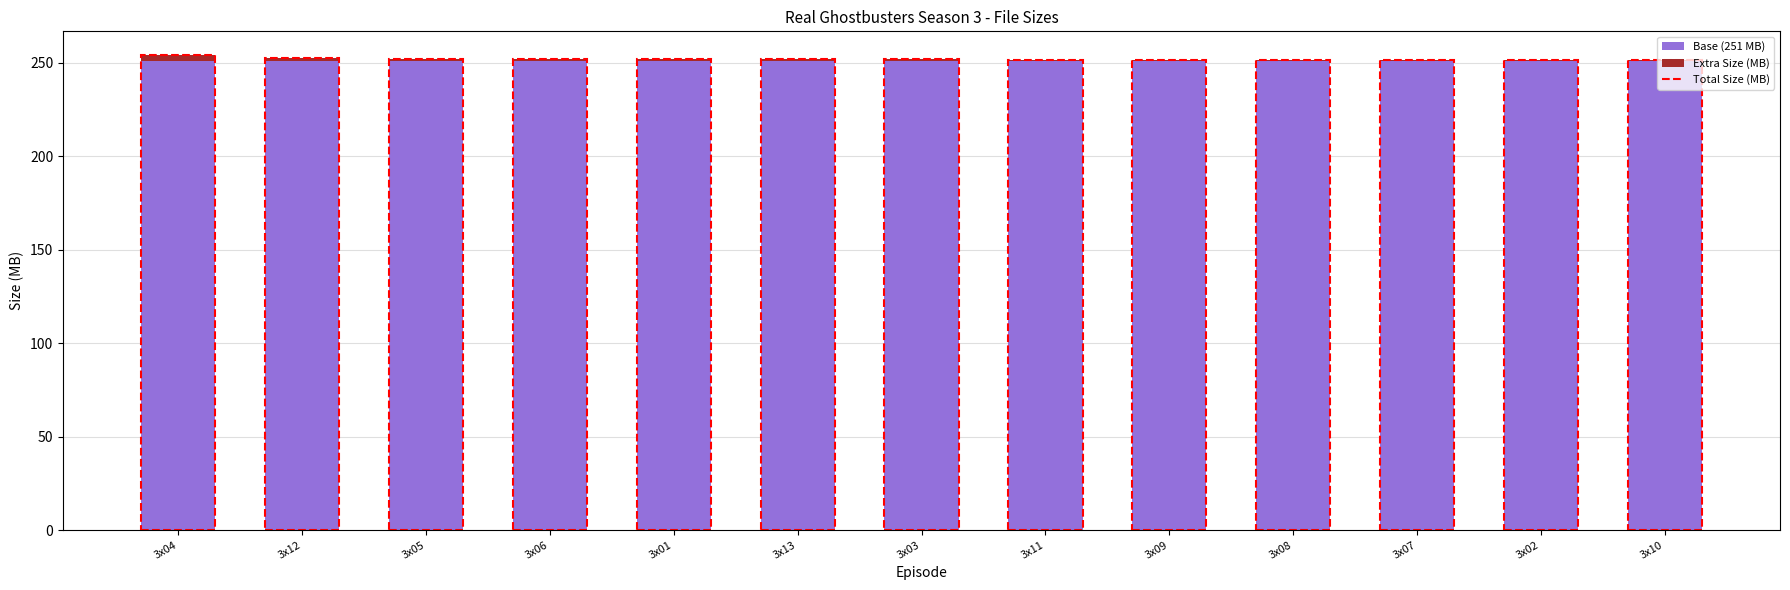

True or false: Base (251 MB) has a value of 251.0 at 3x13.

True